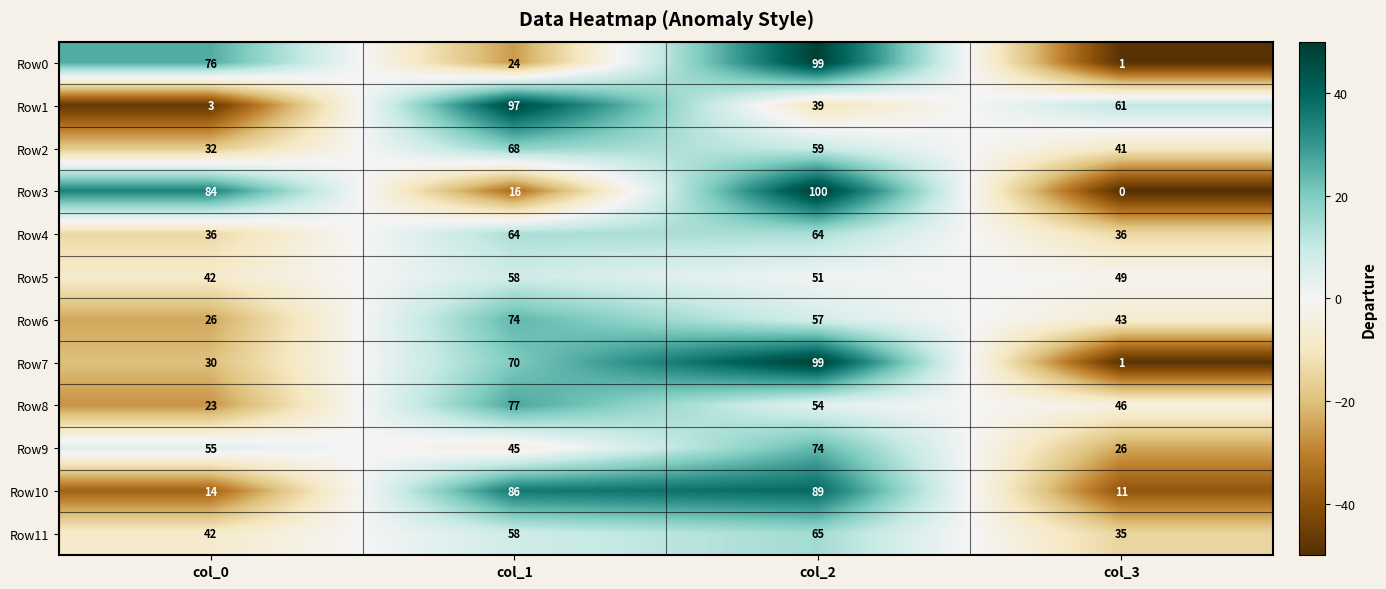

What is the sum of all Row5 values?

200